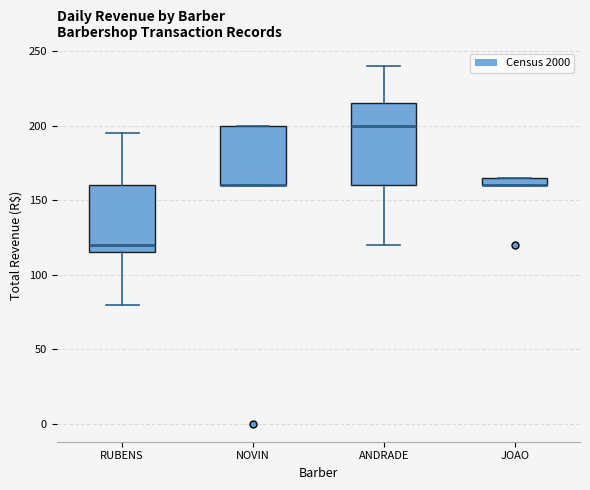

Comparing the boxes themselves (not the whiskers), which one is the tallest?

ANDRADE